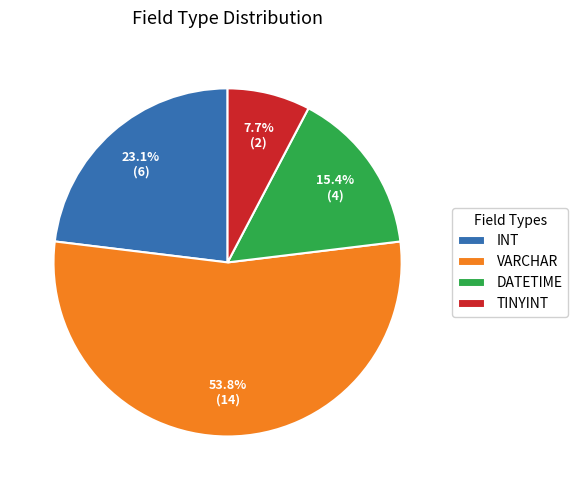

Does any single category account for the majority?

Yes